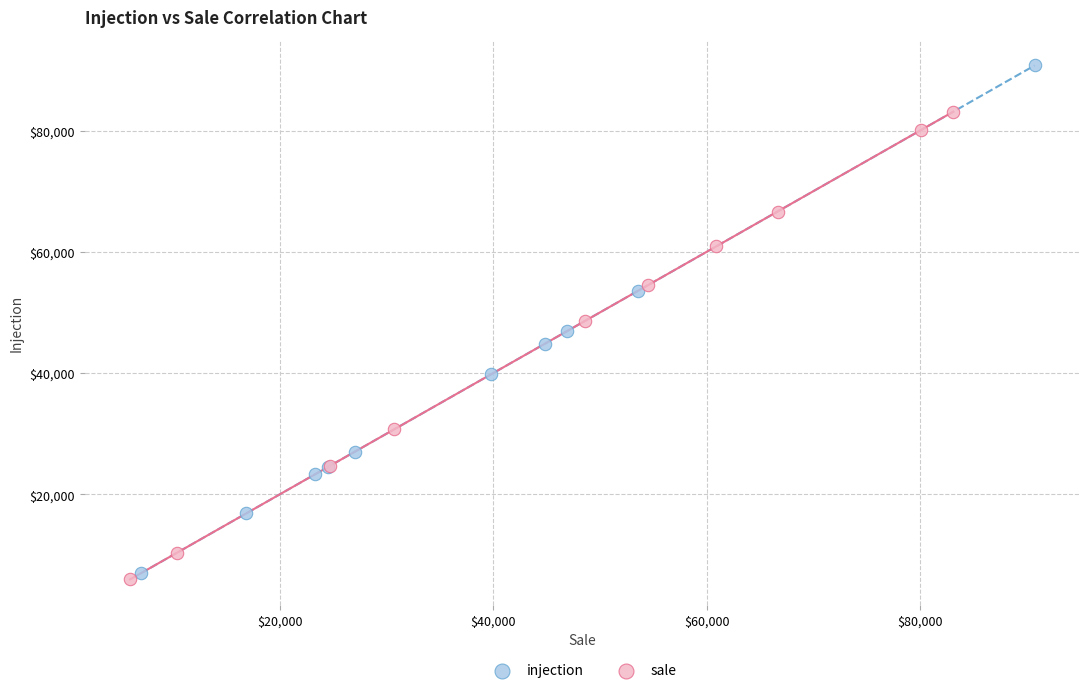

What are all the series names shown in the legend?

injection, sale